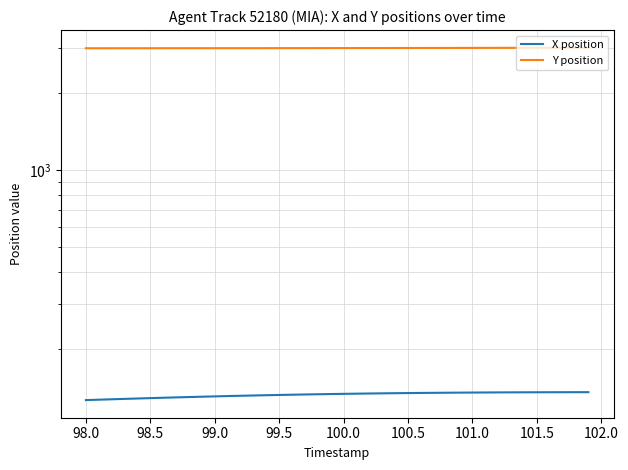

Rank the series by their maximum value, from lowest to highest.

X position, Y position